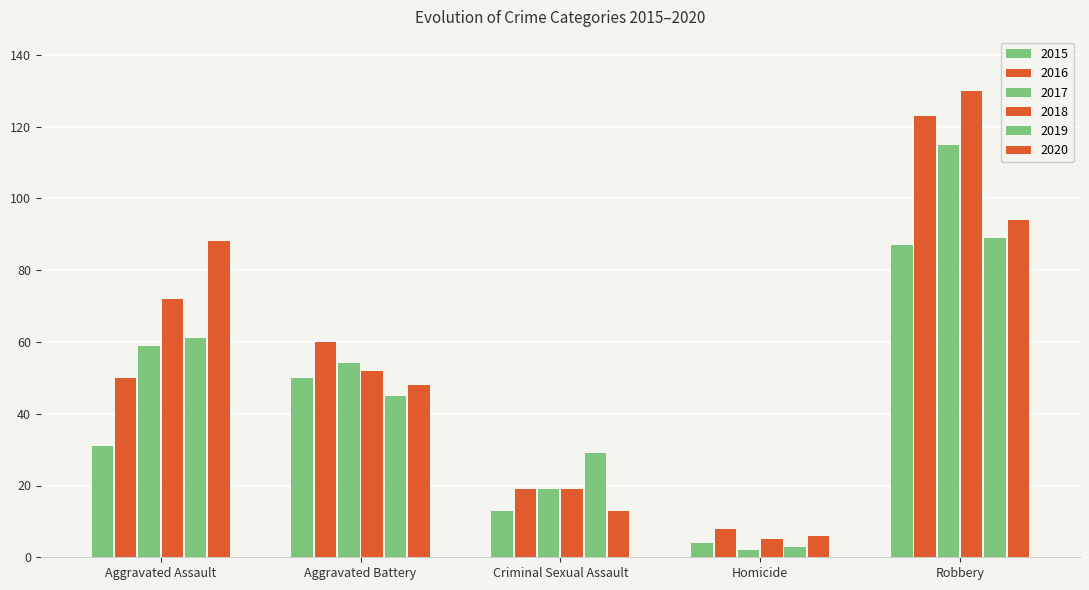

Rank the series by their maximum value, from lowest to highest.

2015, 2019, 2020, 2017, 2016, 2018